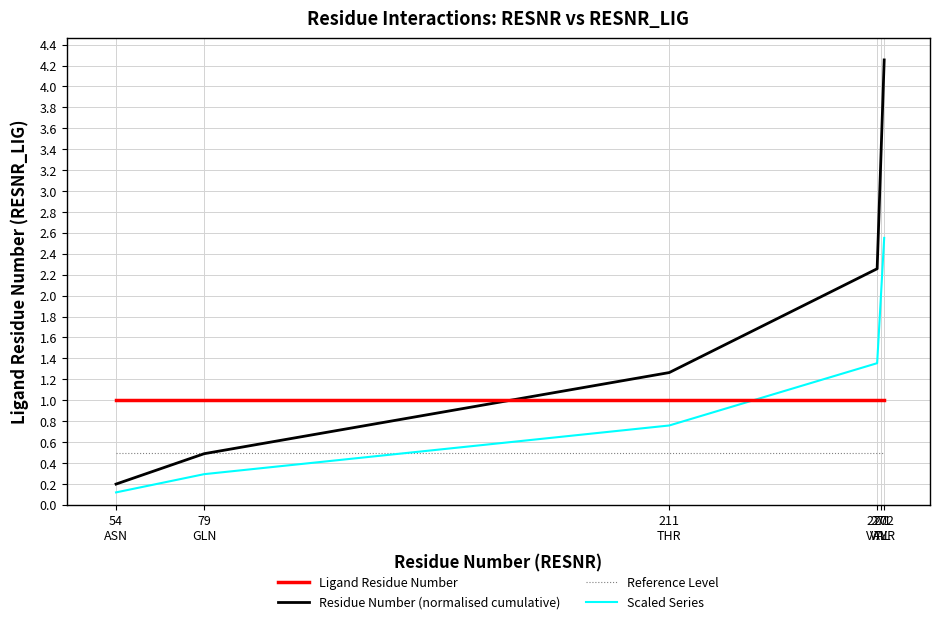

What is the maximum value for Reference Level?

0.5